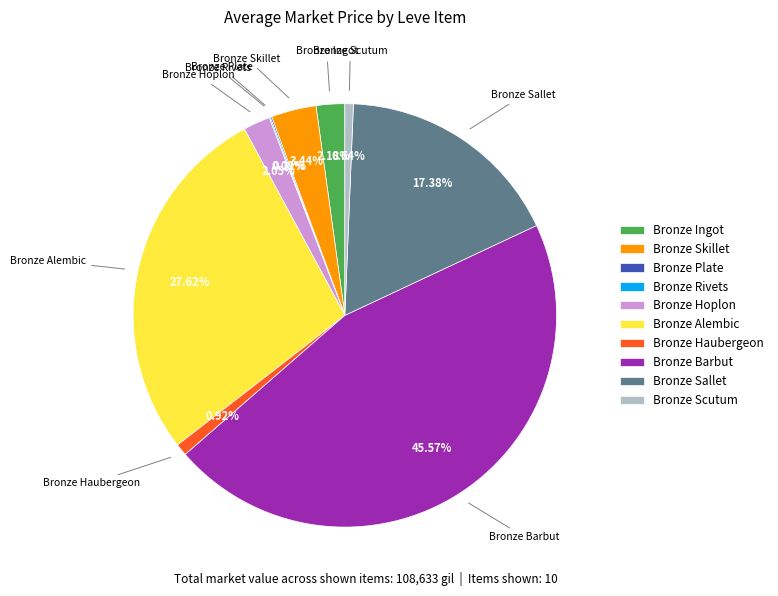

Is Bronze Skillet the majority of the pie?

No